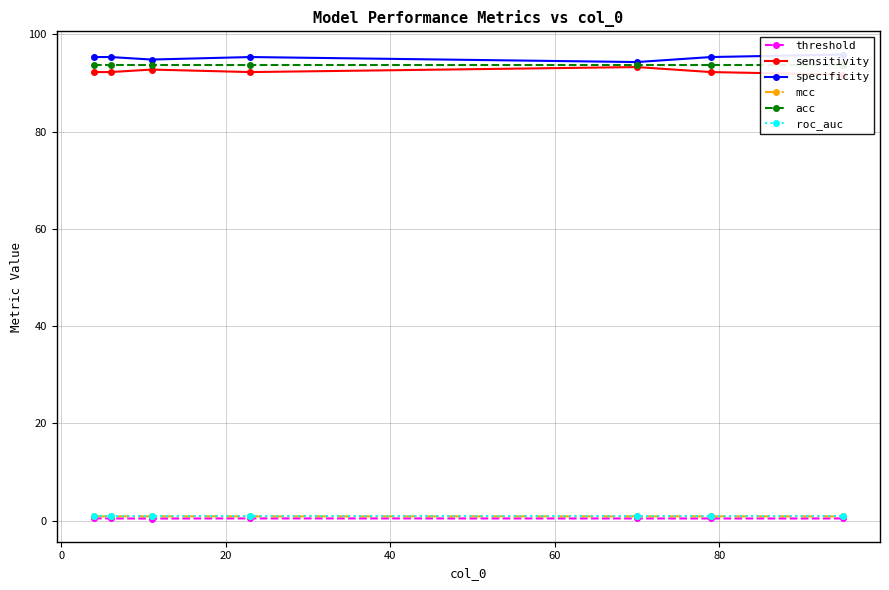

How many lines are shown in the chart?

6